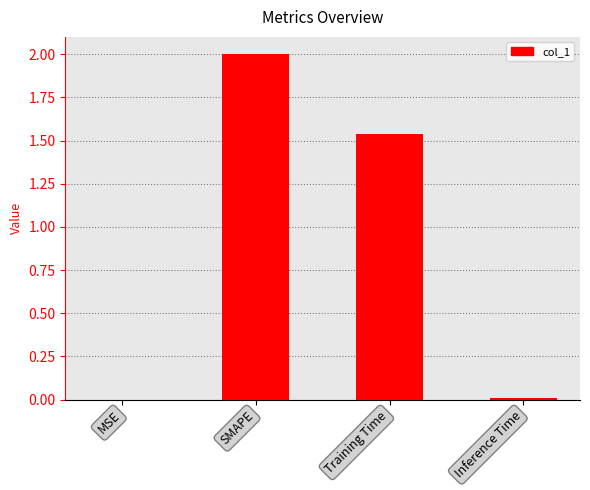

The value at Inference Time is 0.0. True or false?

True